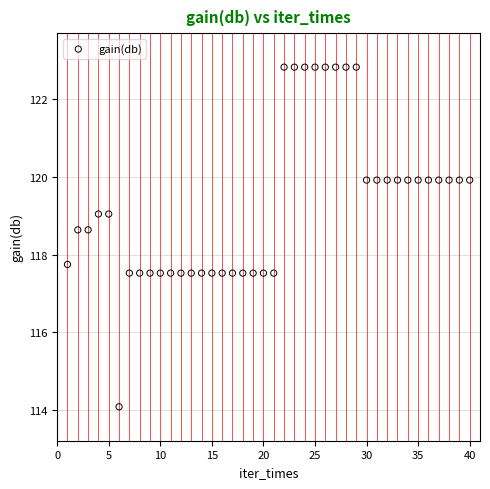

What is the range of X values (max minus min)?

39.0